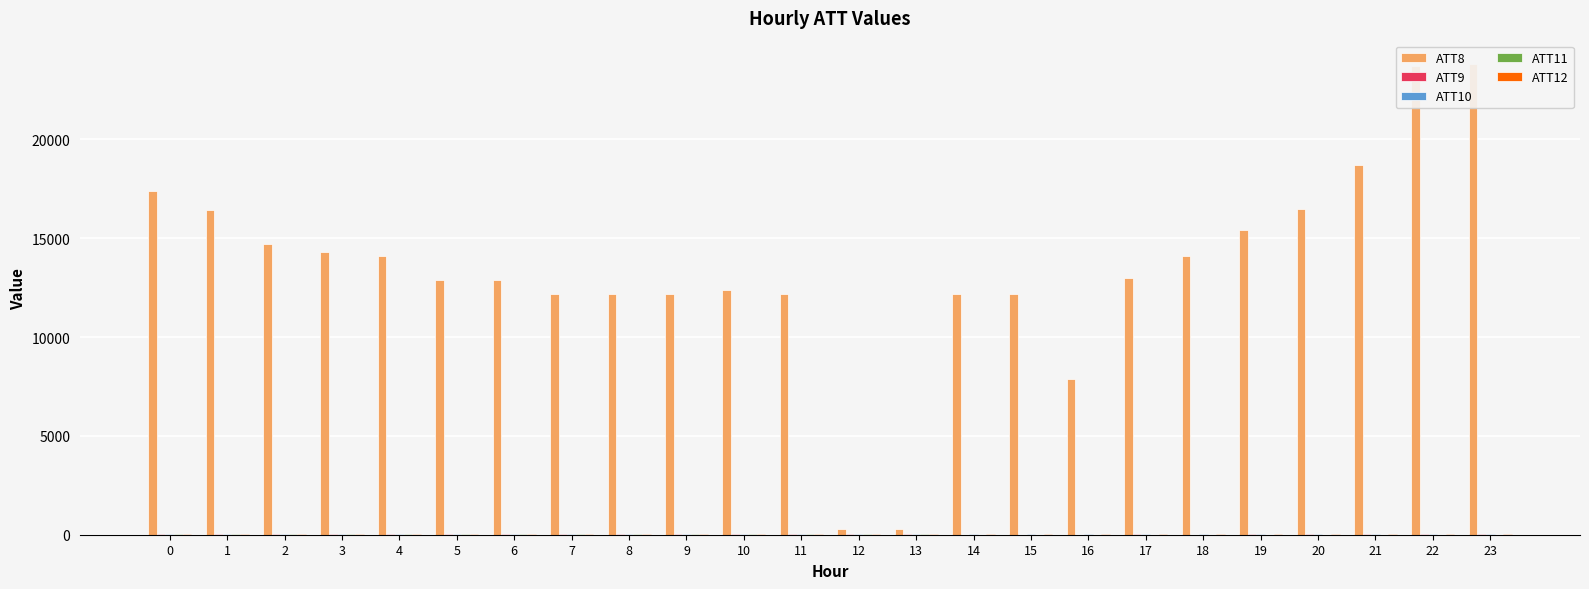

Which series has the largest total across all categories?

ATT8